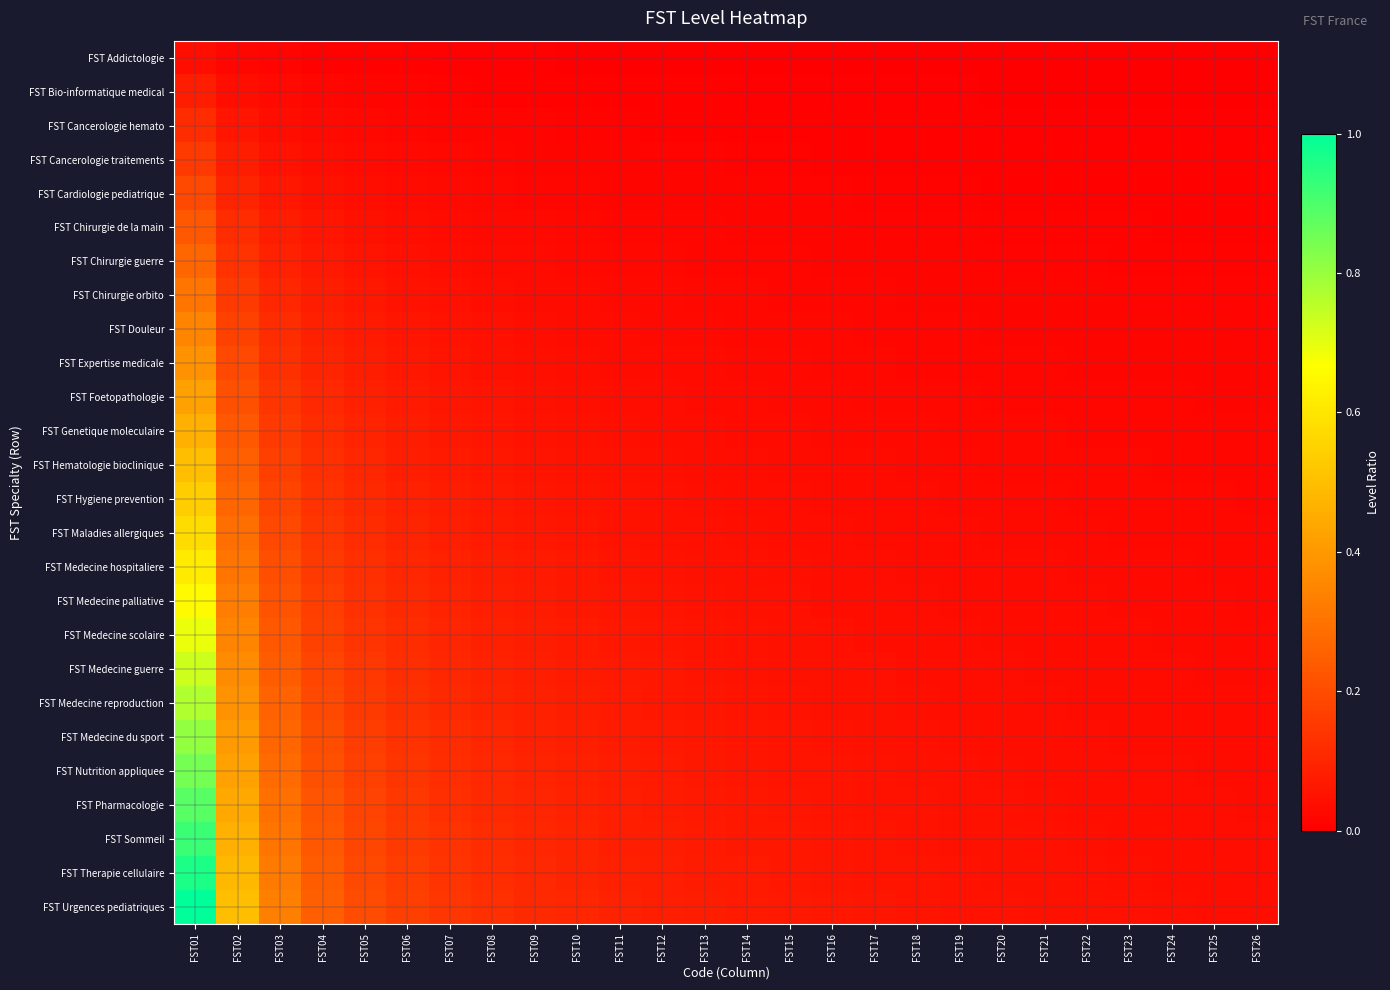

Reading left to right, list all the values displayed in this chart.

FST Addictologie: FST01=0.0	FST02=0.0	FST03=0.0	FST04=0.0	FST05=0.0	FST06=0.0	FST07=0.0	FST08=0.0	FST09=0.0	FST10=0.0	FST11=0.0	FST12=0.0	FST13=0.0	FST14=0.0	FST15=0.0	FST16=0.0	FST17=0.0	FST18=0.0	FST19=0.0	FST20=0.0	FST21=0.0	FST22=0.0	FST23=0.0	FST24=0.0	FST25=0.0	FST26=0.0
FST Bio-informatique medical: FST01=0.1	FST02=0.0	FST03=0.0	FST04=0.0	FST05=0.0	FST06=0.0	FST07=0.0	FST08=0.0	FST09=0.0	FST10=0.0	FST11=0.0	FST12=0.0	FST13=0.0	FST14=0.0	FST15=0.0	FST16=0.0	FST17=0.0	FST18=0.0	FST19=0.0	FST20=0.0	FST21=0.0	FST22=0.0	FST23=0.0	FST24=0.0	FST25=0.0	FST26=0.0
FST Cancerologie hemato: FST01=0.1	FST02=0.1	FST03=0.0	FST04=0.0	FST05=0.0	FST06=0.0	FST07=0.0	FST08=0.0	FST09=0.0	FST10=0.0	FST11=0.0	FST12=0.0	FST13=0.0	FST14=0.0	FST15=0.0	FST16=0.0	FST17=0.0	FST18=0.0	FST19=0.0	FST20=0.0	FST21=0.0	FST22=0.0	FST23=0.0	FST24=0.0	FST25=0.0	FST26=0.0
FST Cancerologie traitements: FST01=0.2	FST02=0.1	FST03=0.1	FST04=0.0	FST05=0.0	FST06=0.0	FST07=0.0	FST08=0.0	FST09=0.0	FST10=0.0	FST11=0.0	FST12=0.0	FST13=0.0	FST14=0.0	FST15=0.0	FST16=0.0	FST17=0.0	FST18=0.0	FST19=0.0	FST20=0.0	FST21=0.0	FST22=0.0	FST23=0.0	FST24=0.0	FST25=0.0	FST26=0.0
FST Cardiologie pediatrique: FST01=0.2	FST02=0.1	FST03=0.1	FST04=0.0	FST05=0.0	FST06=0.0	FST07=0.0	FST08=0.0	FST09=0.0	FST10=0.0	FST11=0.0	FST12=0.0	FST13=0.0	FST14=0.0	FST15=0.0	FST16=0.0	FST17=0.0	FST18=0.0	FST19=0.0	FST20=0.0	FST21=0.0	FST22=0.0	FST23=0.0	FST24=0.0	FST25=0.0	FST26=0.0
FST Chirurgie de la main: FST01=0.2	FST02=0.1	FST03=0.1	FST04=0.1	FST05=0.0	FST06=0.0	FST07=0.0	FST08=0.0	FST09=0.0	FST10=0.0	FST11=0.0	FST12=0.0	FST13=0.0	FST14=0.0	FST15=0.0	FST16=0.0	FST17=0.0	FST18=0.0	FST19=0.0	FST20=0.0	FST21=0.0	FST22=0.0	FST23=0.0	FST24=0.0	FST25=0.0	FST26=0.0
FST Chirurgie guerre: FST01=0.3	FST02=0.1	FST03=0.1	FST04=0.1	FST05=0.1	FST06=0.0	FST07=0.0	FST08=0.0	FST09=0.0	FST10=0.0	FST11=0.0	FST12=0.0	FST13=0.0	FST14=0.0	FST15=0.0	FST16=0.0	FST17=0.0	FST18=0.0	FST19=0.0	FST20=0.0	FST21=0.0	FST22=0.0	FST23=0.0	FST24=0.0	FST25=0.0	FST26=0.0
FST Chirurgie orbito: FST01=0.3	FST02=0.2	FST03=0.1	FST04=0.1	FST05=0.1	FST06=0.1	FST07=0.0	FST08=0.0	FST09=0.0	FST10=0.0	FST11=0.0	FST12=0.0	FST13=0.0	FST14=0.0	FST15=0.0	FST16=0.0	FST17=0.0	FST18=0.0	FST19=0.0	FST20=0.0	FST21=0.0	FST22=0.0	FST23=0.0	FST24=0.0	FST25=0.0	FST26=0.0
FST Douleur: FST01=0.3	FST02=0.2	FST03=0.1	FST04=0.1	FST05=0.1	FST06=0.1	FST07=0.0	FST08=0.0	FST09=0.0	FST10=0.0	FST11=0.0	FST12=0.0	FST13=0.0	FST14=0.0	FST15=0.0	FST16=0.0	FST17=0.0	FST18=0.0	FST19=0.0	FST20=0.0	FST21=0.0	FST22=0.0	FST23=0.0	FST24=0.0	FST25=0.0	FST26=0.0
FST Expertise medicale: FST01=0.4	FST02=0.2	FST03=0.1	FST04=0.1	FST05=0.1	FST06=0.1	FST07=0.1	FST08=0.0	FST09=0.0	FST10=0.0	FST11=0.0	FST12=0.0	FST13=0.0	FST14=0.0	FST15=0.0	FST16=0.0	FST17=0.0	FST18=0.0	FST19=0.0	FST20=0.0	FST21=0.0	FST22=0.0	FST23=0.0	FST24=0.0	FST25=0.0	FST26=0.0
FST Foetopathologie: FST01=0.4	FST02=0.2	FST03=0.1	FST04=0.1	FST05=0.1	FST06=0.1	FST07=0.1	FST08=0.1	FST09=0.0	FST10=0.0	FST11=0.0	FST12=0.0	FST13=0.0	FST14=0.0	FST15=0.0	FST16=0.0	FST17=0.0	FST18=0.0	FST19=0.0	FST20=0.0	FST21=0.0	FST22=0.0	FST23=0.0	FST24=0.0	FST25=0.0	FST26=0.0
FST Genetique moleculaire: FST01=0.5	FST02=0.2	FST03=0.2	FST04=0.1	FST05=0.1	FST06=0.1	FST07=0.1	FST08=0.1	FST09=0.1	FST10=0.0	FST11=0.0	FST12=0.0	FST13=0.0	FST14=0.0	FST15=0.0	FST16=0.0	FST17=0.0	FST18=0.0	FST19=0.0	FST20=0.0	FST21=0.0	FST22=0.0	FST23=0.0	FST24=0.0	FST25=0.0	FST26=0.0
FST Hematologie bioclinique: FST01=0.5	FST02=0.2	FST03=0.2	FST04=0.1	FST05=0.1	FST06=0.1	FST07=0.1	FST08=0.1	FST09=0.1	FST10=0.1	FST11=0.0	FST12=0.0	FST13=0.0	FST14=0.0	FST15=0.0	FST16=0.0	FST17=0.0	FST18=0.0	FST19=0.0	FST20=0.0	FST21=0.0	FST22=0.0	FST23=0.0	FST24=0.0	FST25=0.0	FST26=0.0
FST Hygiene prevention: FST01=0.5	FST02=0.3	FST03=0.2	FST04=0.1	FST05=0.1	FST06=0.1	FST07=0.1	FST08=0.1	FST09=0.1	FST10=0.1	FST11=0.0	FST12=0.0	FST13=0.0	FST14=0.0	FST15=0.0	FST16=0.0	FST17=0.0	FST18=0.0	FST19=0.0	FST20=0.0	FST21=0.0	FST22=0.0	FST23=0.0	FST24=0.0	FST25=0.0	FST26=0.0
FST Maladies allergiques: FST01=0.6	FST02=0.3	FST03=0.2	FST04=0.1	FST05=0.1	FST06=0.1	FST07=0.1	FST08=0.1	FST09=0.1	FST10=0.1	FST11=0.1	FST12=0.0	FST13=0.0	FST14=0.0	FST15=0.0	FST16=0.0	FST17=0.0	FST18=0.0	FST19=0.0	FST20=0.0	FST21=0.0	FST22=0.0	FST23=0.0	FST24=0.0	FST25=0.0	FST26=0.0
FST Medecine hospitaliere: FST01=0.6	FST02=0.3	FST03=0.2	FST04=0.2	FST05=0.1	FST06=0.1	FST07=0.1	FST08=0.1	FST09=0.1	FST10=0.1	FST11=0.1	FST12=0.1	FST13=0.0	FST14=0.0	FST15=0.0	FST16=0.0	FST17=0.0	FST18=0.0	FST19=0.0	FST20=0.0	FST21=0.0	FST22=0.0	FST23=0.0	FST24=0.0	FST25=0.0	FST26=0.0
FST Medecine palliative: FST01=0.7	FST02=0.3	FST03=0.2	FST04=0.2	FST05=0.1	FST06=0.1	FST07=0.1	FST08=0.1	FST09=0.1	FST10=0.1	FST11=0.1	FST12=0.1	FST13=0.1	FST14=0.0	FST15=0.0	FST16=0.0	FST17=0.0	FST18=0.0	FST19=0.0	FST20=0.0	FST21=0.0	FST22=0.0	FST23=0.0	FST24=0.0	FST25=0.0	FST26=0.0
FST Medecine scolaire: FST01=0.7	FST02=0.3	FST03=0.2	FST04=0.2	FST05=0.1	FST06=0.1	FST07=0.1	FST08=0.1	FST09=0.1	FST10=0.1	FST11=0.1	FST12=0.1	FST13=0.1	FST14=0.0	FST15=0.0	FST16=0.0	FST17=0.0	FST18=0.0	FST19=0.0	FST20=0.0	FST21=0.0	FST22=0.0	FST23=0.0	FST24=0.0	FST25=0.0	FST26=0.0
FST Medecine guerre: FST01=0.7	FST02=0.4	FST03=0.2	FST04=0.2	FST05=0.1	FST06=0.1	FST07=0.1	FST08=0.1	FST09=0.1	FST10=0.1	FST11=0.1	FST12=0.1	FST13=0.1	FST14=0.1	FST15=0.0	FST16=0.0	FST17=0.0	FST18=0.0	FST19=0.0	FST20=0.0	FST21=0.0	FST22=0.0	FST23=0.0	FST24=0.0	FST25=0.0	FST26=0.0
FST Medecine reproduction: FST01=0.8	FST02=0.4	FST03=0.3	FST04=0.2	FST05=0.2	FST06=0.1	FST07=0.1	FST08=0.1	FST09=0.1	FST10=0.1	FST11=0.1	FST12=0.1	FST13=0.1	FST14=0.1	FST15=0.1	FST16=0.0	FST17=0.0	FST18=0.0	FST19=0.0	FST20=0.0	FST21=0.0	FST22=0.0	FST23=0.0	FST24=0.0	FST25=0.0	FST26=0.0
FST Medecine du sport: FST01=0.8	FST02=0.4	FST03=0.3	FST04=0.2	FST05=0.2	FST06=0.1	FST07=0.1	FST08=0.1	FST09=0.1	FST10=0.1	FST11=0.1	FST12=0.1	FST13=0.1	FST14=0.1	FST15=0.1	FST16=0.1	FST17=0.0	FST18=0.0	FST19=0.0	FST20=0.0	FST21=0.0	FST22=0.0	FST23=0.0	FST24=0.0	FST25=0.0	FST26=0.0
FST Nutrition appliquee: FST01=0.8	FST02=0.4	FST03=0.3	FST04=0.2	FST05=0.2	FST06=0.1	FST07=0.1	FST08=0.1	FST09=0.1	FST10=0.1	FST11=0.1	FST12=0.1	FST13=0.1	FST14=0.1	FST15=0.1	FST16=0.1	FST17=0.0	FST18=0.0	FST19=0.0	FST20=0.0	FST21=0.0	FST22=0.0	FST23=0.0	FST24=0.0	FST25=0.0	FST26=0.0
FST Pharmacologie: FST01=0.9	FST02=0.4	FST03=0.3	FST04=0.2	FST05=0.2	FST06=0.1	FST07=0.1	FST08=0.1	FST09=0.1	FST10=0.1	FST11=0.1	FST12=0.1	FST13=0.1	FST14=0.1	FST15=0.1	FST16=0.1	FST17=0.1	FST18=0.0	FST19=0.0	FST20=0.0	FST21=0.0	FST22=0.0	FST23=0.0	FST24=0.0	FST25=0.0	FST26=0.0
FST Sommeil: FST01=0.9	FST02=0.5	FST03=0.3	FST04=0.2	FST05=0.2	FST06=0.2	FST07=0.1	FST08=0.1	FST09=0.1	FST10=0.1	FST11=0.1	FST12=0.1	FST13=0.1	FST14=0.1	FST15=0.1	FST16=0.1	FST17=0.1	FST18=0.1	FST19=0.0	FST20=0.0	FST21=0.0	FST22=0.0	FST23=0.0	FST24=0.0	FST25=0.0	FST26=0.0
FST Therapie cellulaire: FST01=1.0	FST02=0.5	FST03=0.3	FST04=0.2	FST05=0.2	FST06=0.2	FST07=0.1	FST08=0.1	FST09=0.1	FST10=0.1	FST11=0.1	FST12=0.1	FST13=0.1	FST14=0.1	FST15=0.1	FST16=0.1	FST17=0.1	FST18=0.1	FST19=0.1	FST20=0.0	FST21=0.0	FST22=0.0	FST23=0.0	FST24=0.0	FST25=0.0	FST26=0.0
FST Urgences pediatriques: FST01=1.0	FST02=0.5	FST03=0.3	FST04=0.2	FST05=0.2	FST06=0.2	FST07=0.1	FST08=0.1	FST09=0.1	FST10=0.1	FST11=0.1	FST12=0.1	FST13=0.1	FST14=0.1	FST15=0.1	FST16=0.1	FST17=0.1	FST18=0.1	FST19=0.1	FST20=0.1	FST21=0.0	FST22=0.0	FST23=0.0	FST24=0.0	FST25=0.0	FST26=0.0